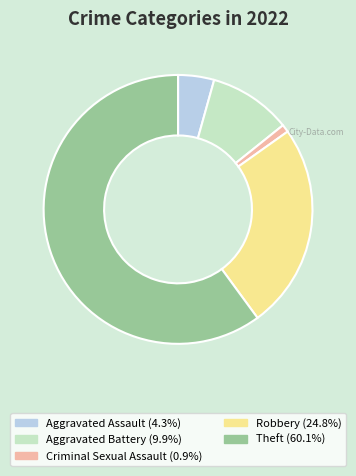

How many slices are in this pie chart?

5